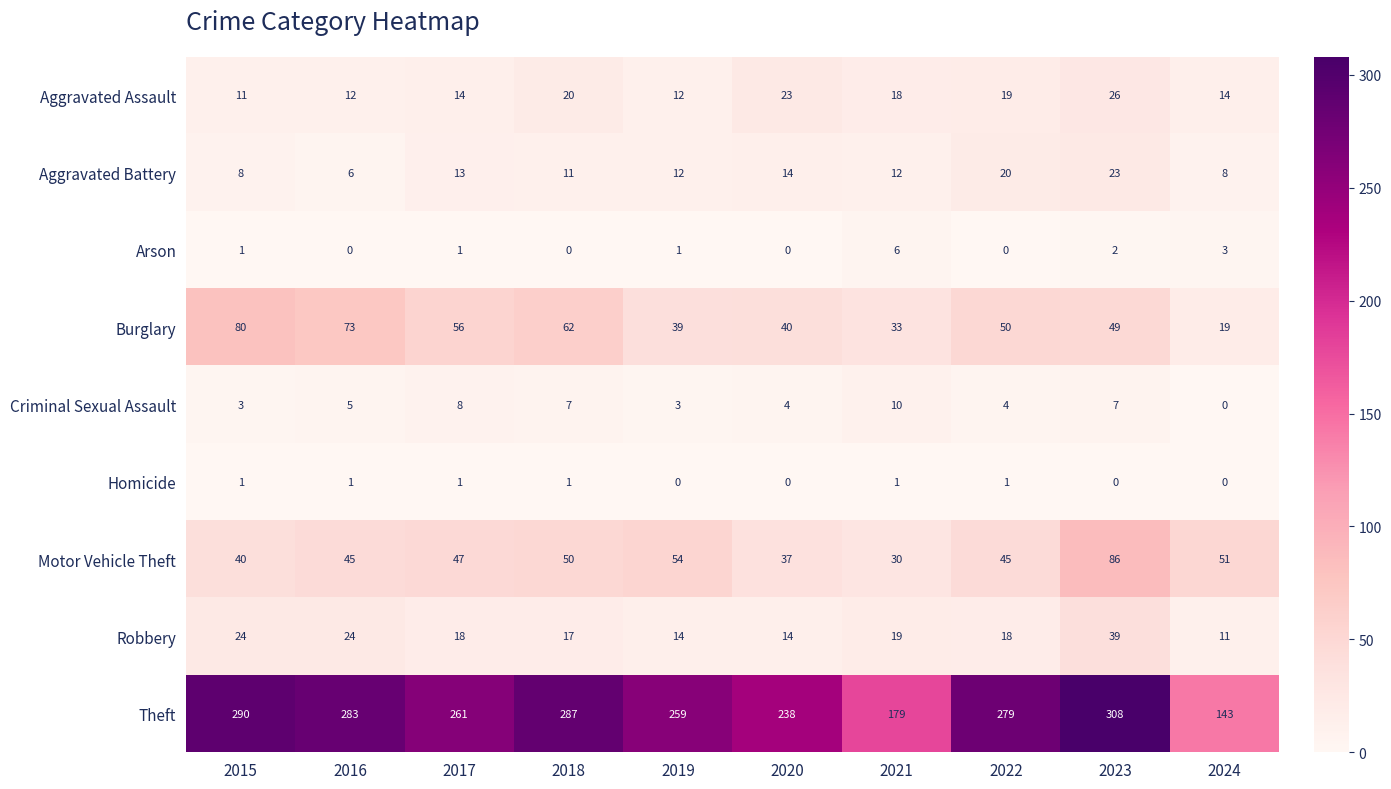

The Motor Vehicle Theft series shows 37 at 2020. True or false?

True